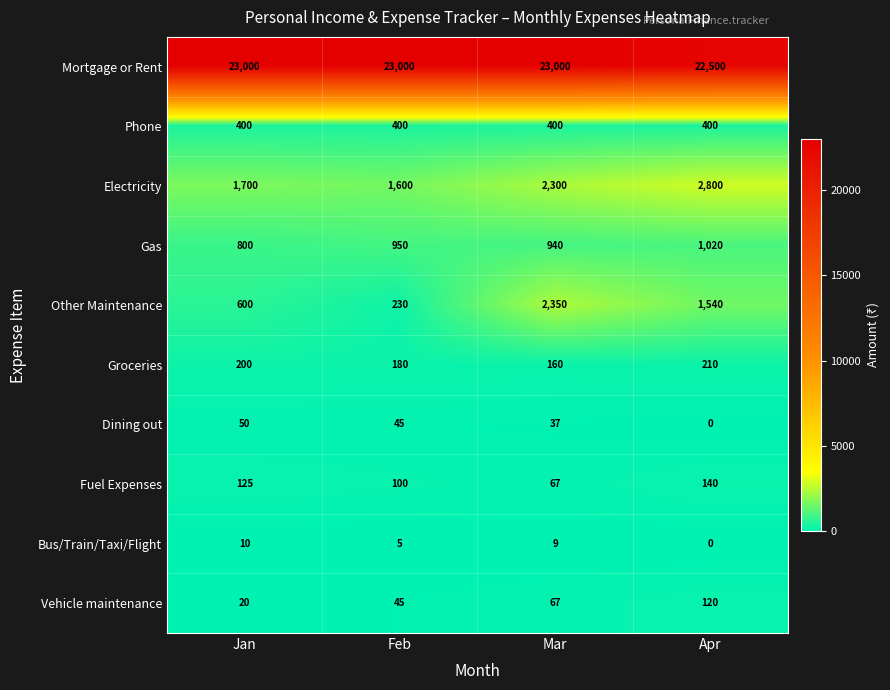

Where does the Bus/Train/Taxi/Flight series first go above 9?

Jan